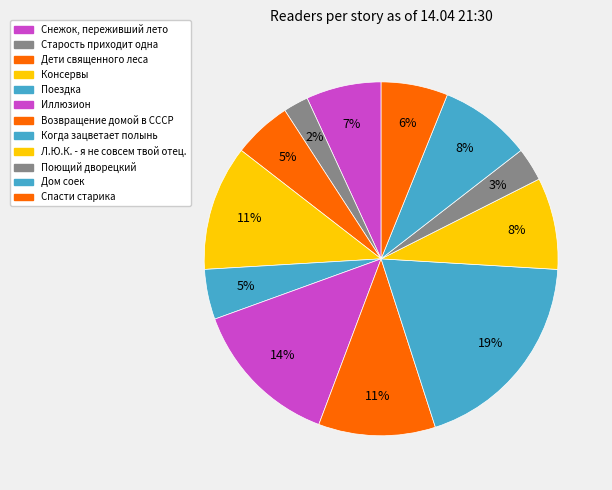

How many segments does this pie chart have?

12